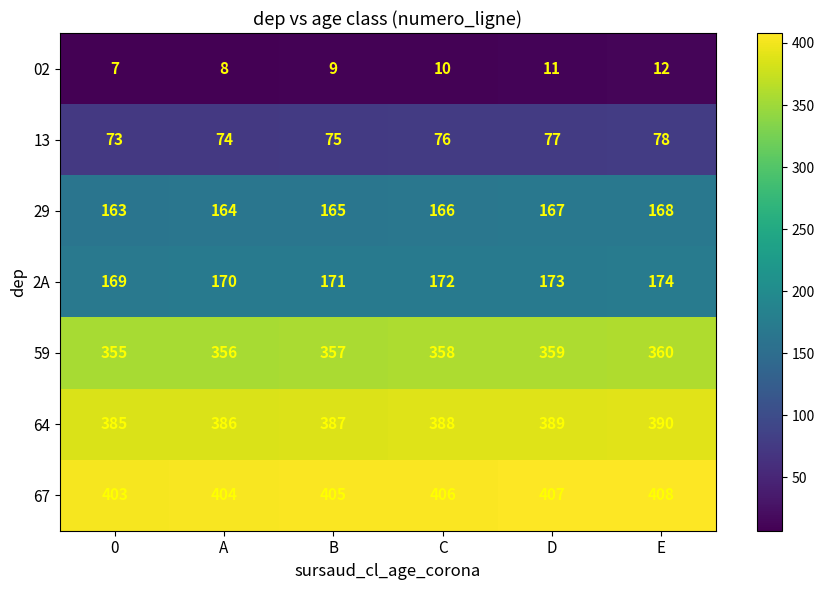

How many 13 values are between 74 and 77?

4